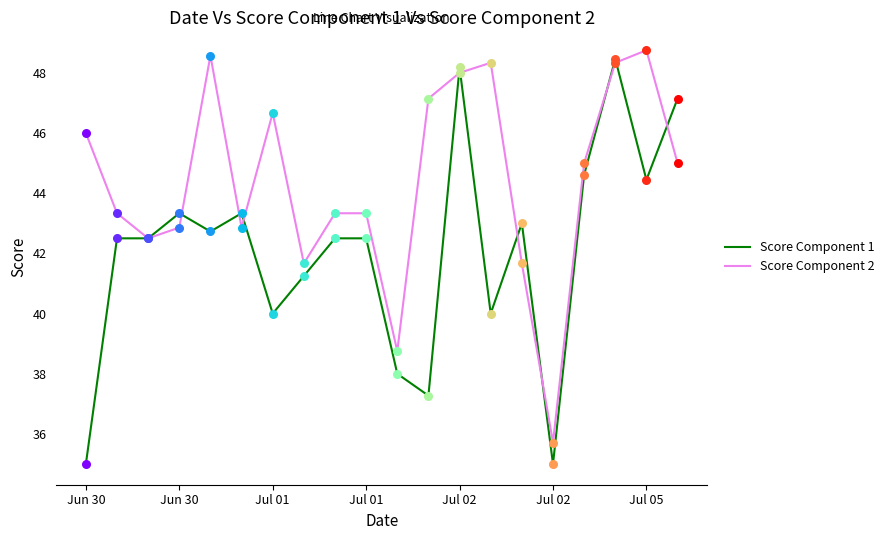

Which series has the largest total across all categories?

Score Component 2